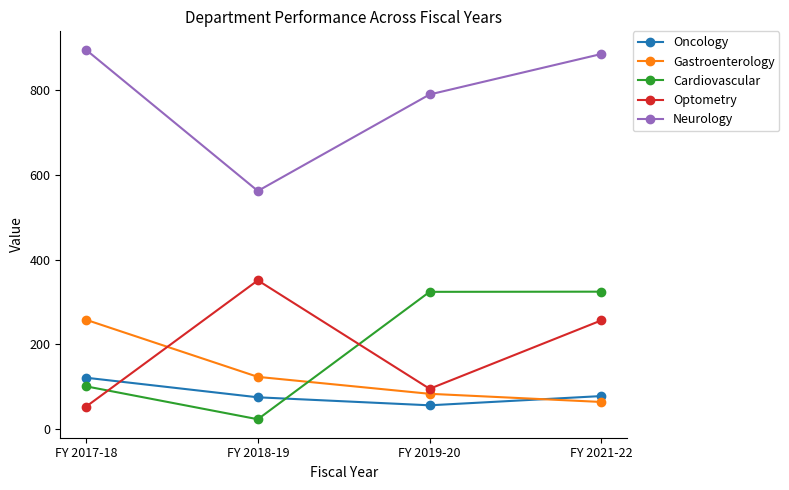

At which label is Gastroenterology closest to 161?

FY 2018-19